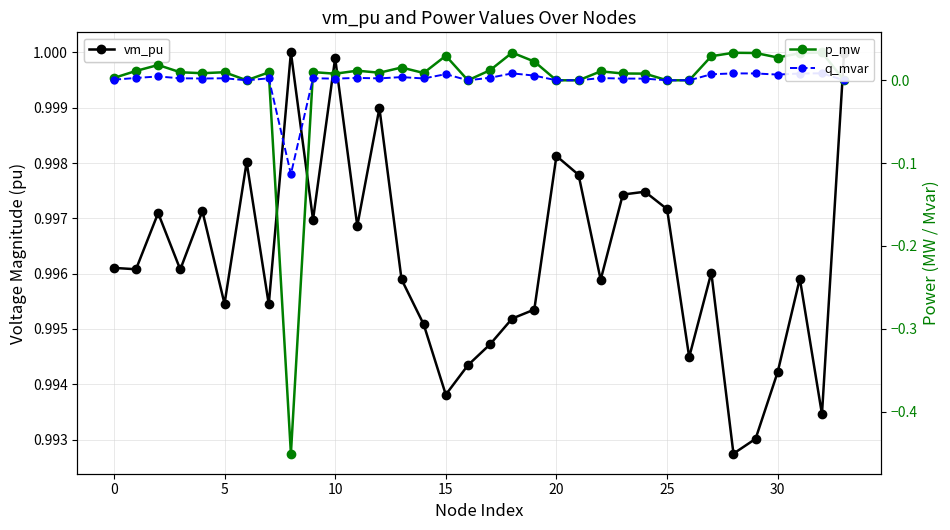

Between 23 and 31, which series saw the biggest shift?

p_mw